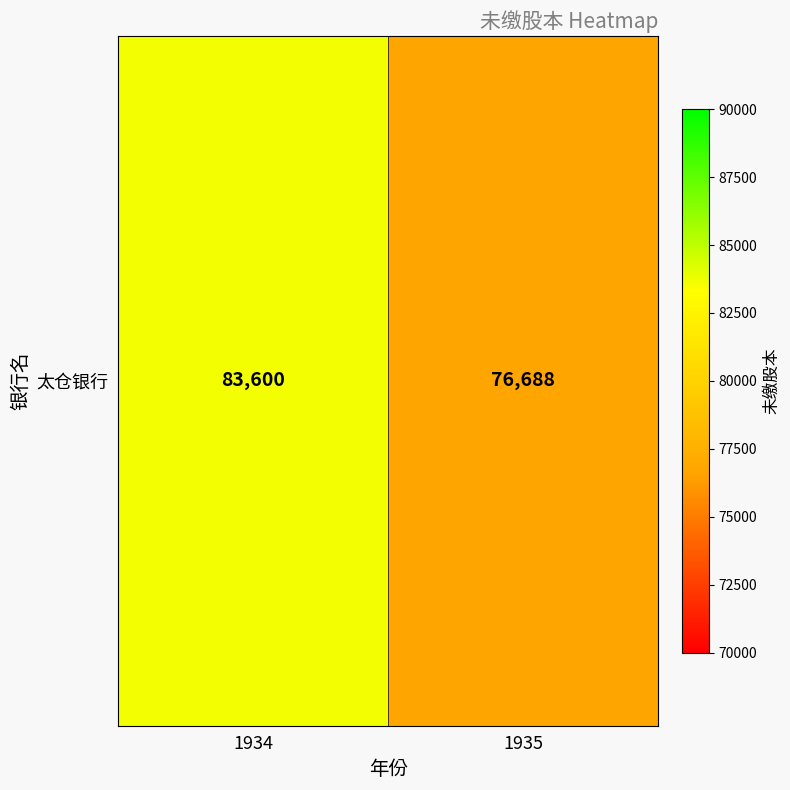

Which label corresponds to the largest value in the chart?

1934